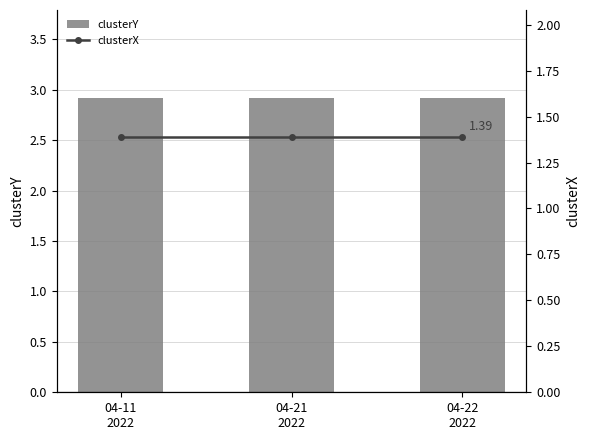

What is the value of the clusterY bar at the 3rd from the left?

2.9